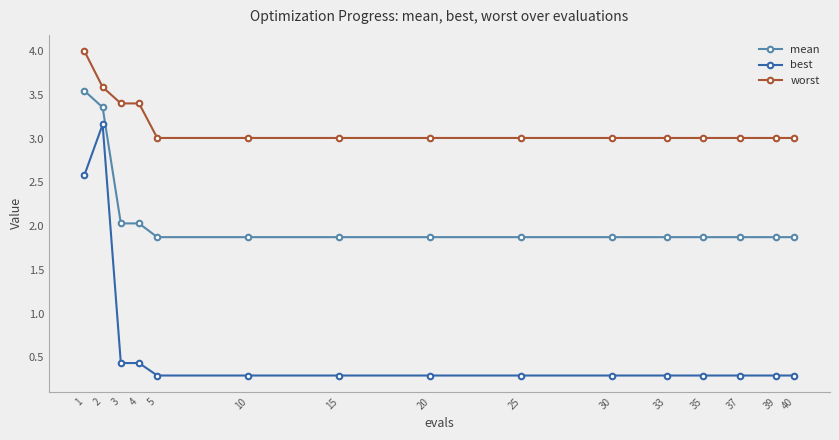

How many lines are shown in the chart?

3